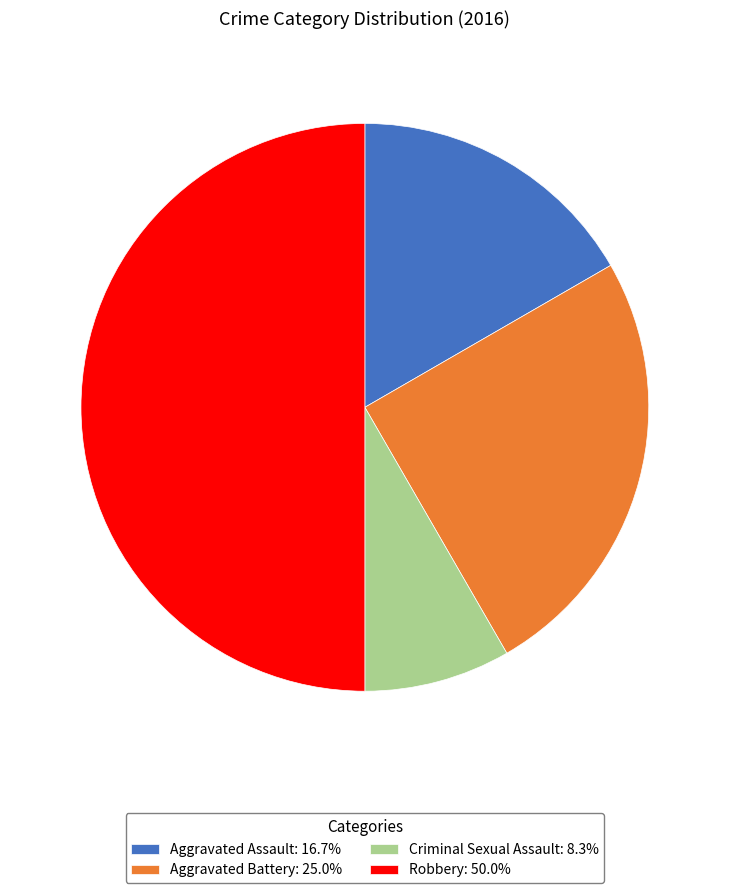

Count the number of slices in the pie.

4